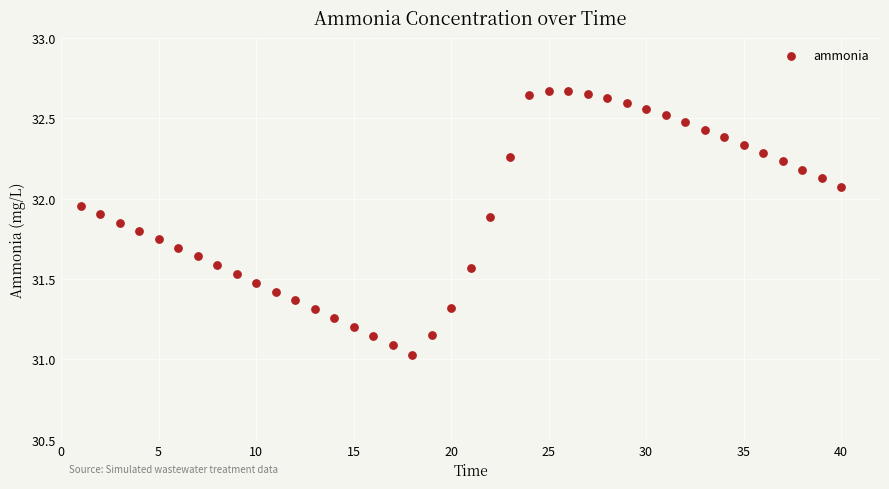

What is the range of Y values (max minus min)?

1.6